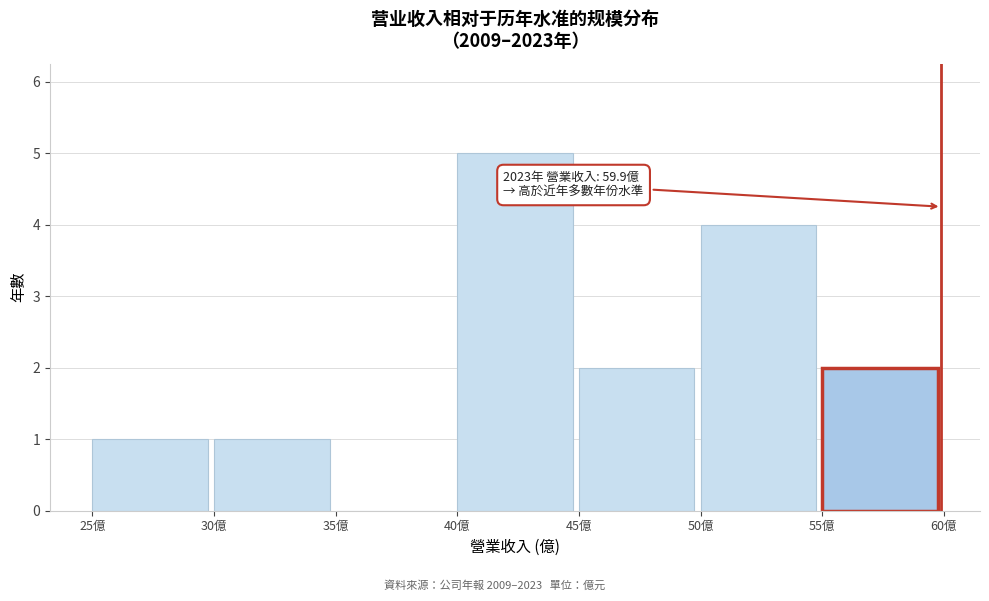

Over which range of the x-axis is the bar tallest?

40 to 45